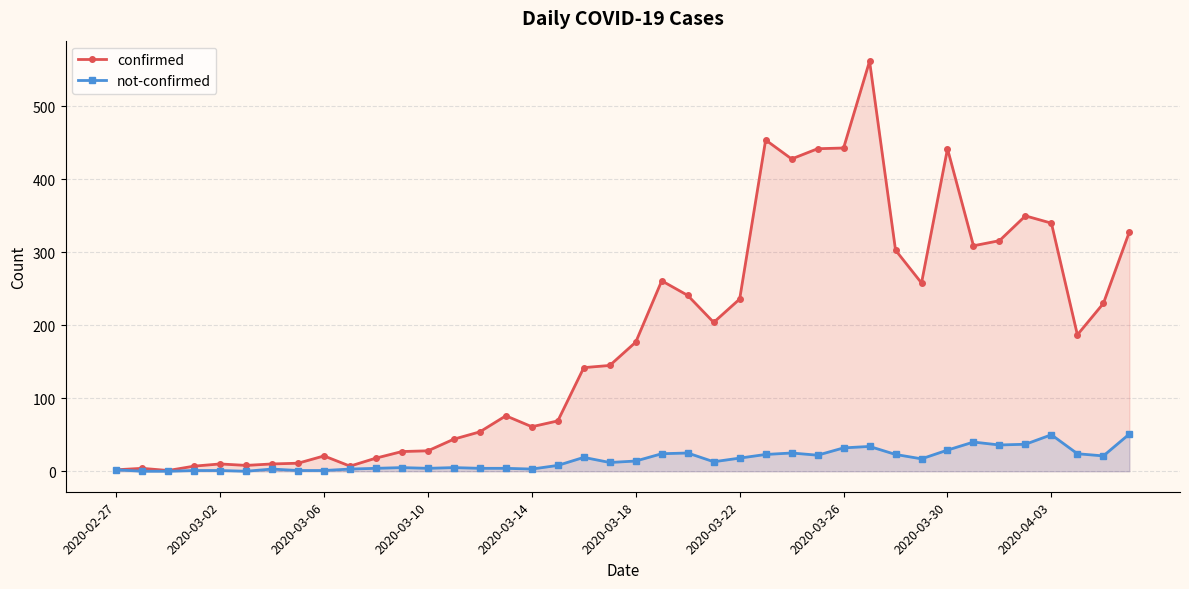

Rank the series by their average value, from lowest to highest.

not-confirmed, confirmed